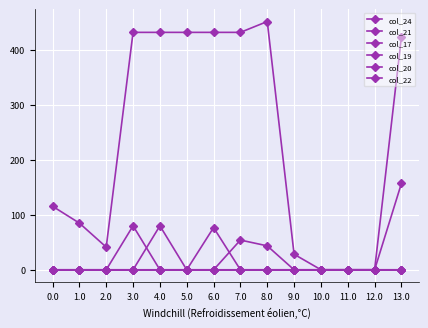

Which series has the largest range (max minus min)?

col_24